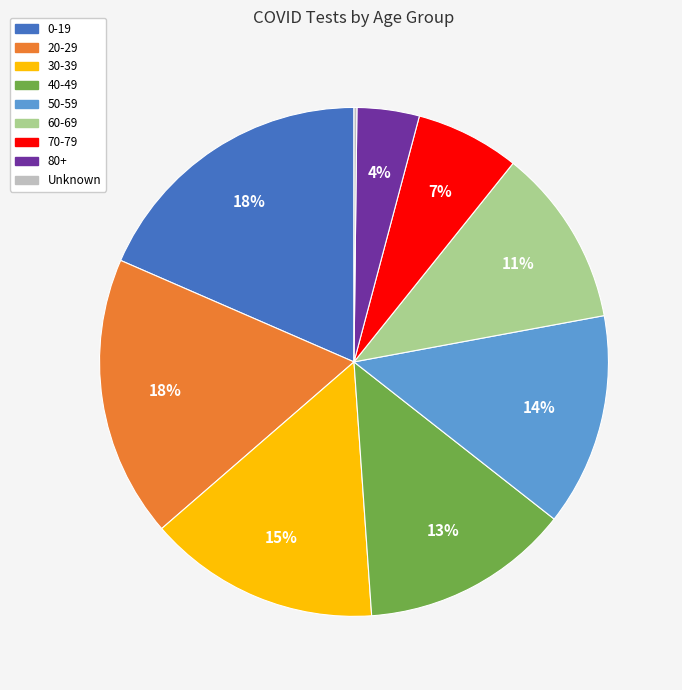

The 60-69 slice represents 11% of the pie. True or false?

True